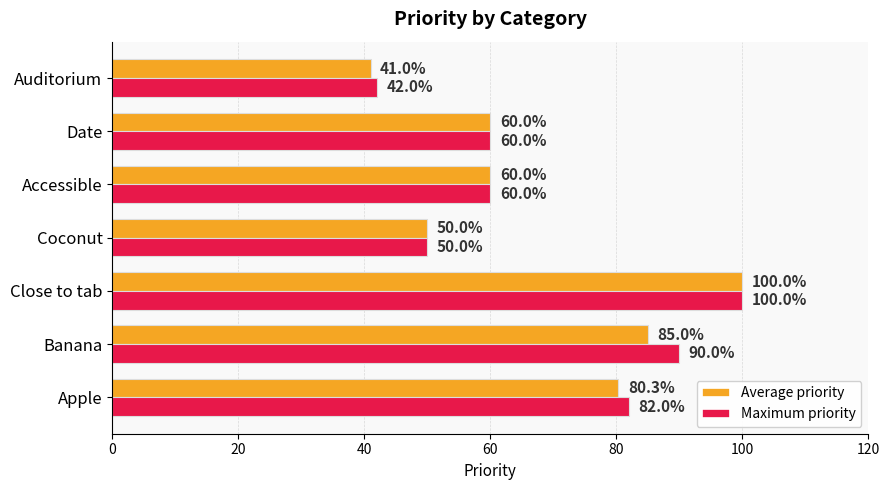

At which category does the chart reach its minimum across all series?

Auditorium